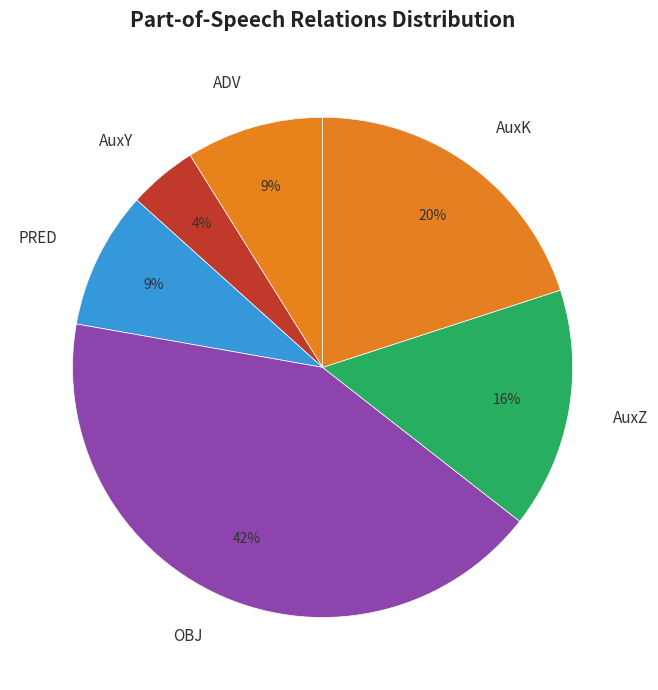

Count the number of slices in the pie.

6